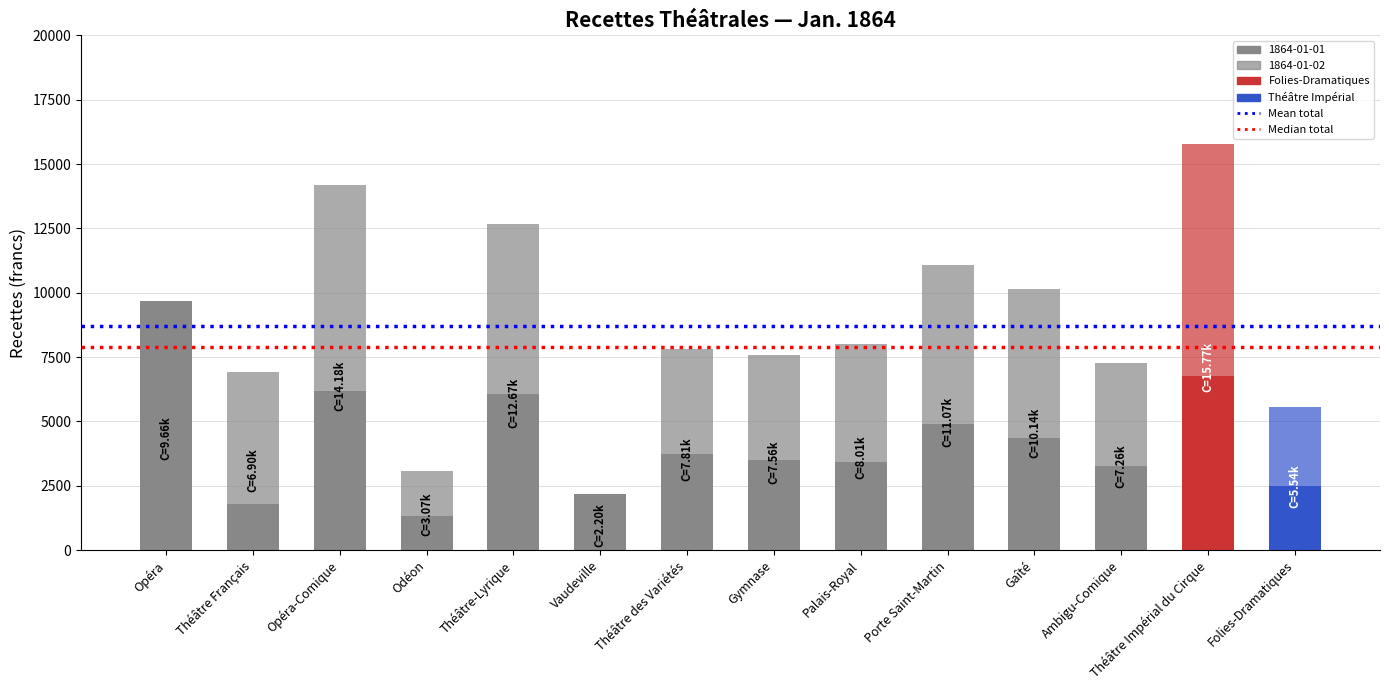

What is the total value across all series at Gaîté?

10140.5